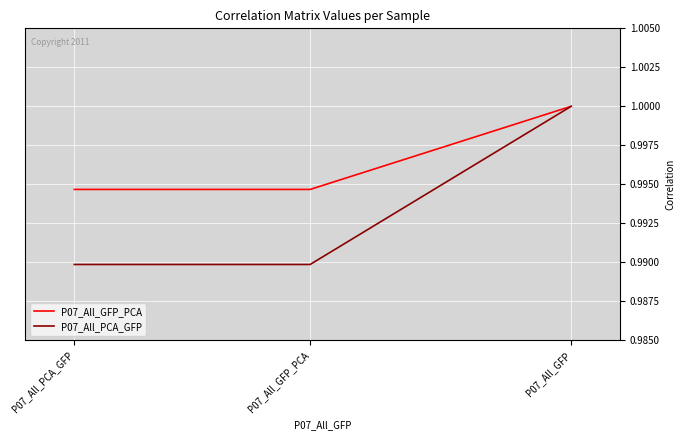

What are all the series names shown in the legend?

P07_All_GFP_PCA, P07_All_PCA_GFP